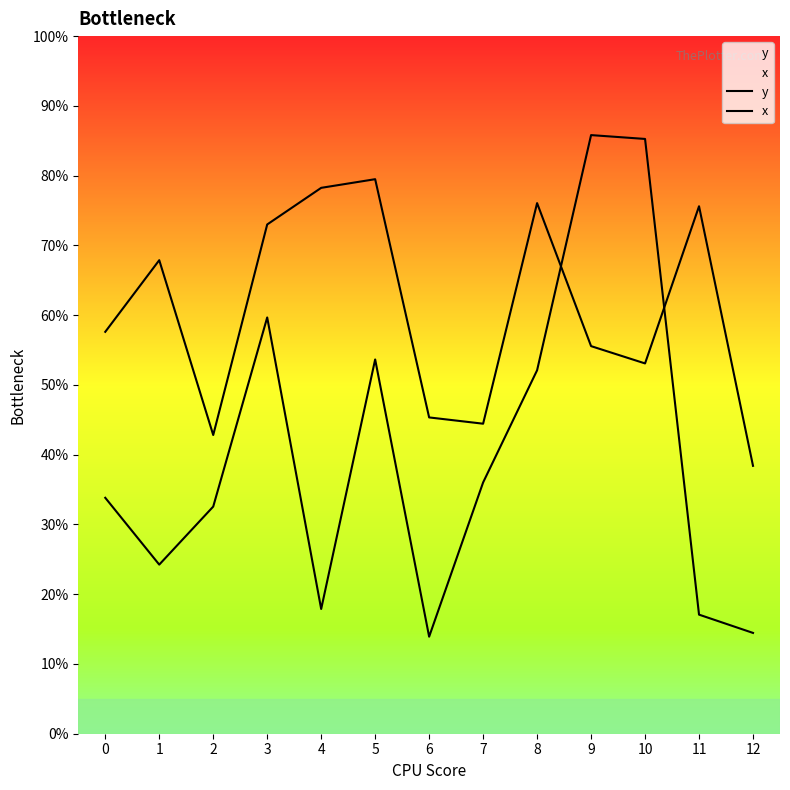

Is this an area chart (filled region under the line)?

No